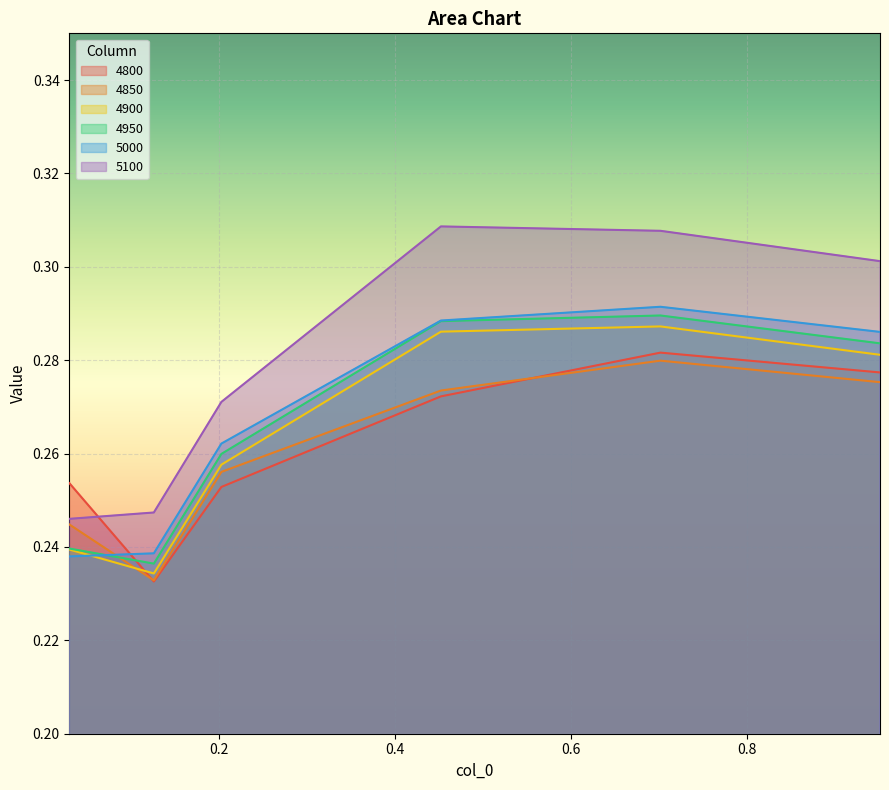

Where is the first local minimum for 4850?

0.126027397260274